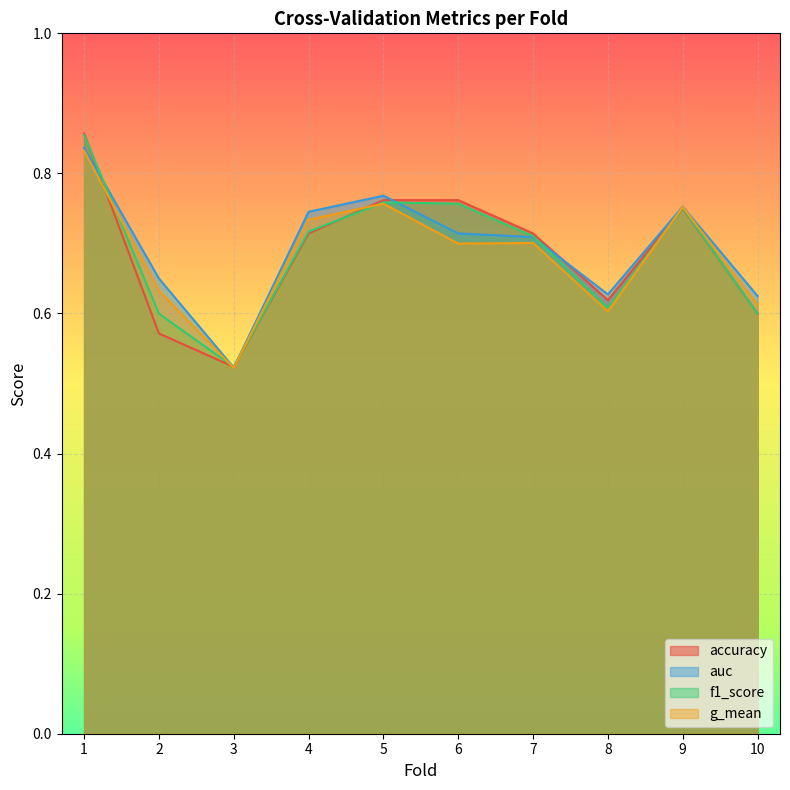

True or false: auc has more than 2 points higher than both neighbors.

False